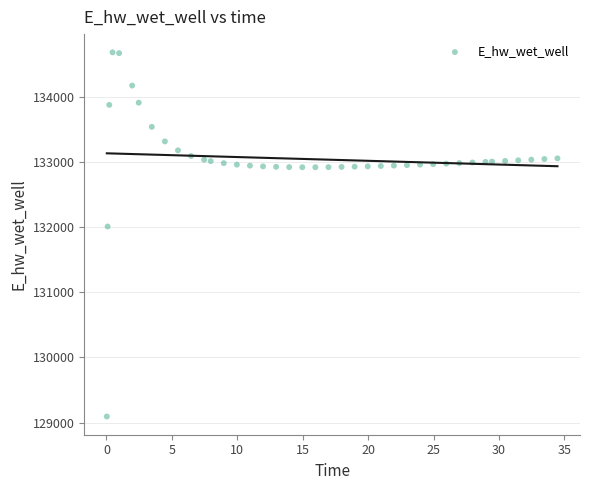

What Y value in the scatter plot is closest to 131891?

132013.1